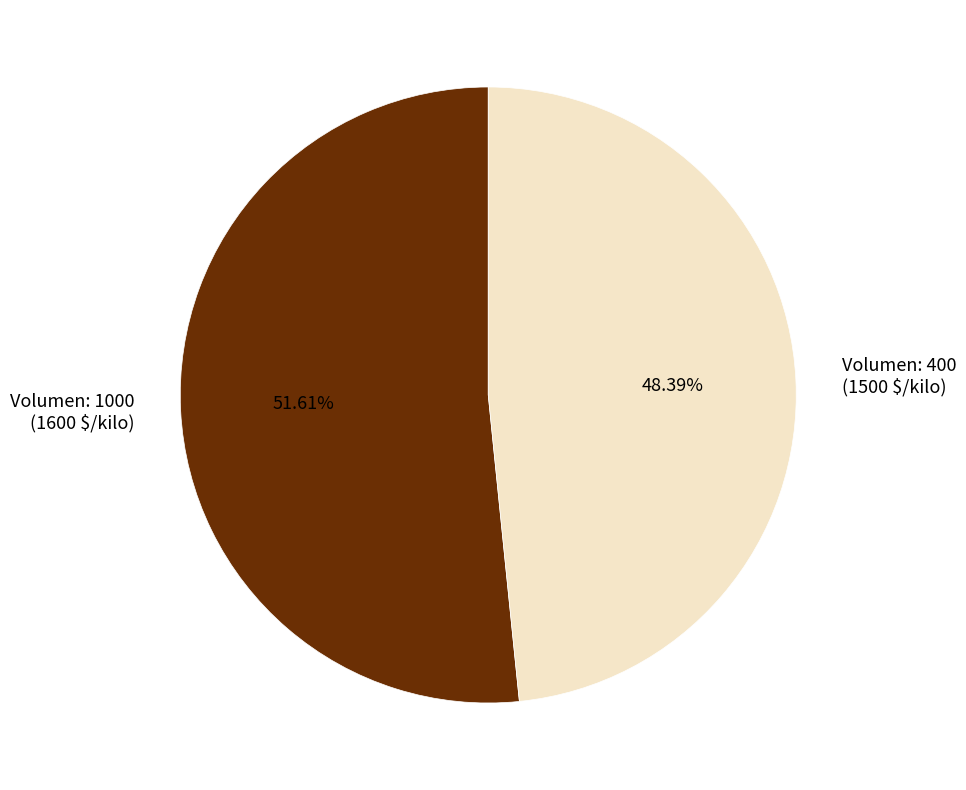

Which category accounts for the majority?

Volumen: 1000 (1600 $/kilo)